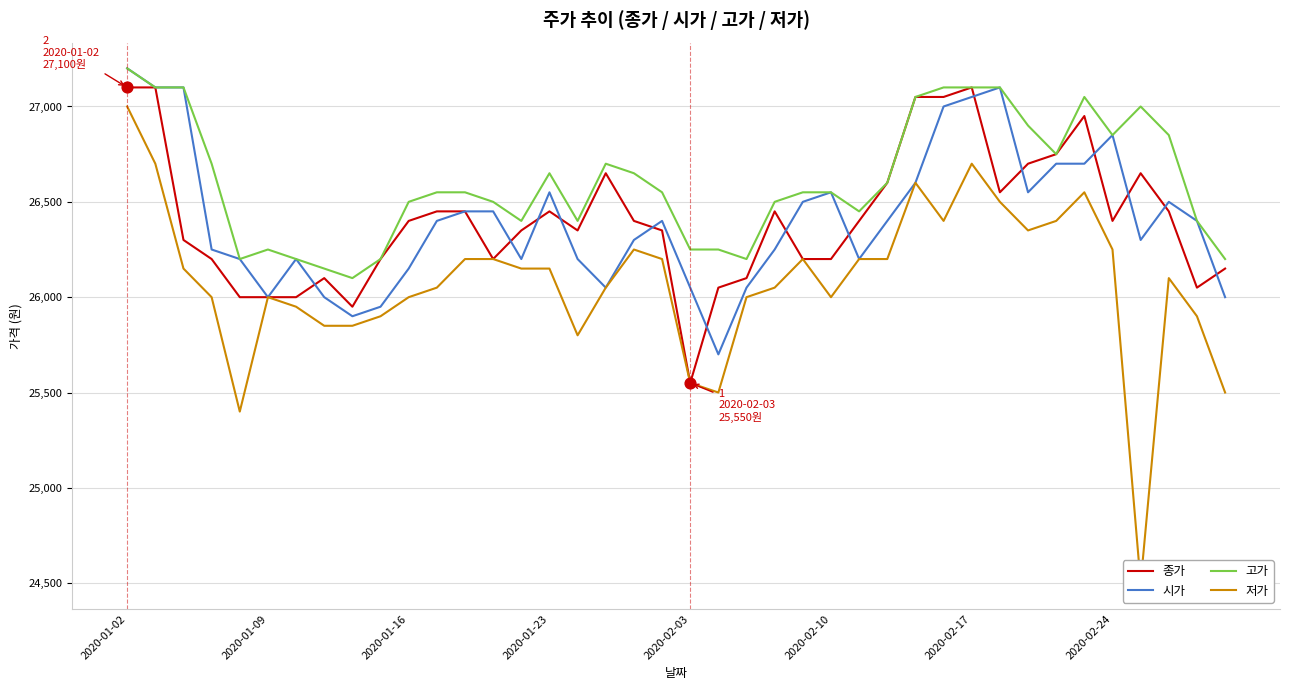

What are all the series names shown in the legend?

종가, 시가, 고가, 저가